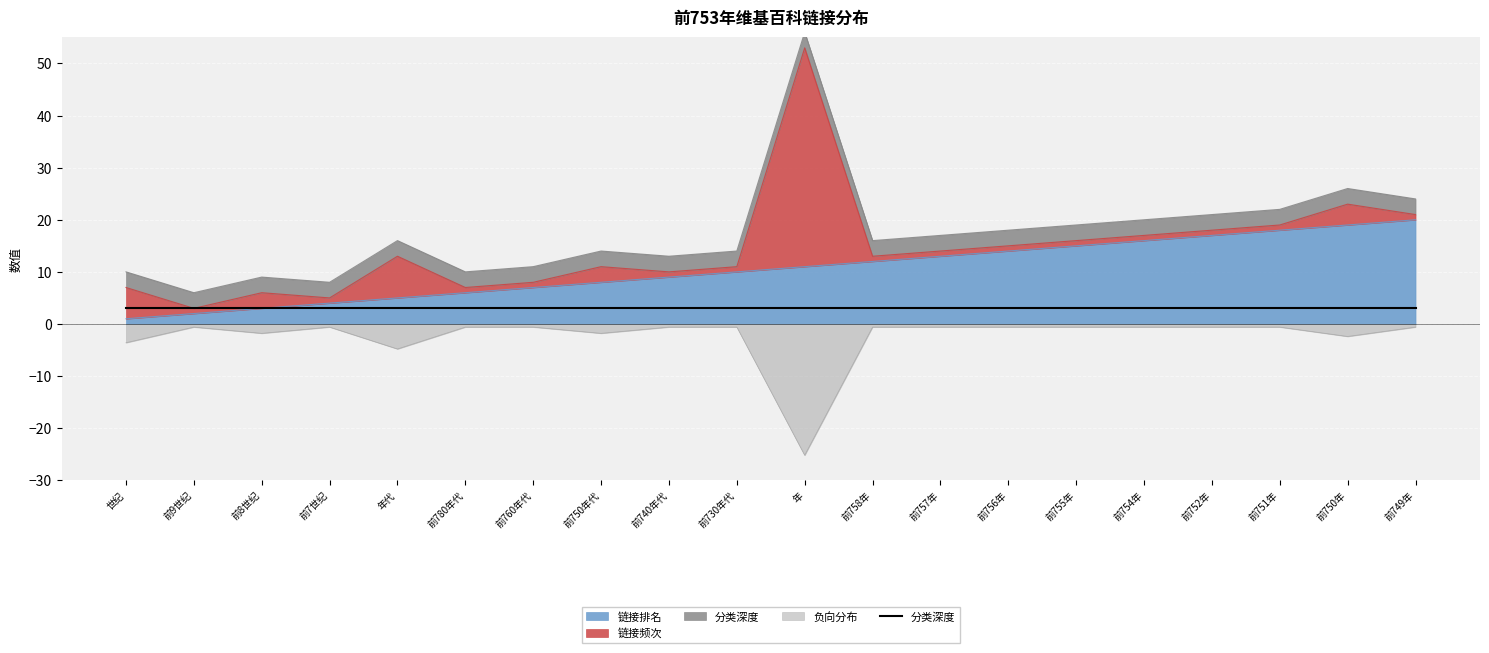

True or false: 链接排名 has more than 0 interior local peaks.

False